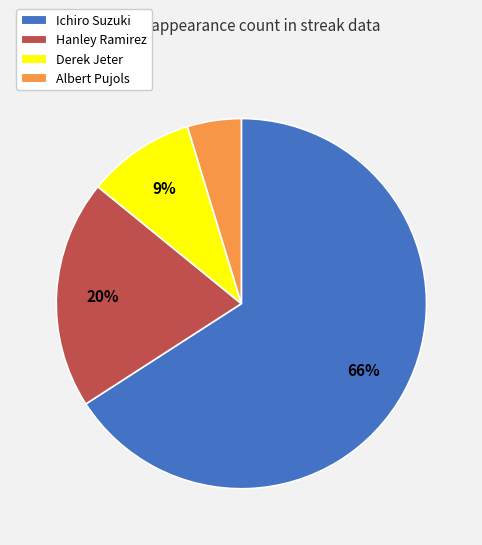

Rank the categories by value from highest to lowest.

Ichiro Suzuki, Hanley Ramirez, Derek Jeter, Albert Pujols